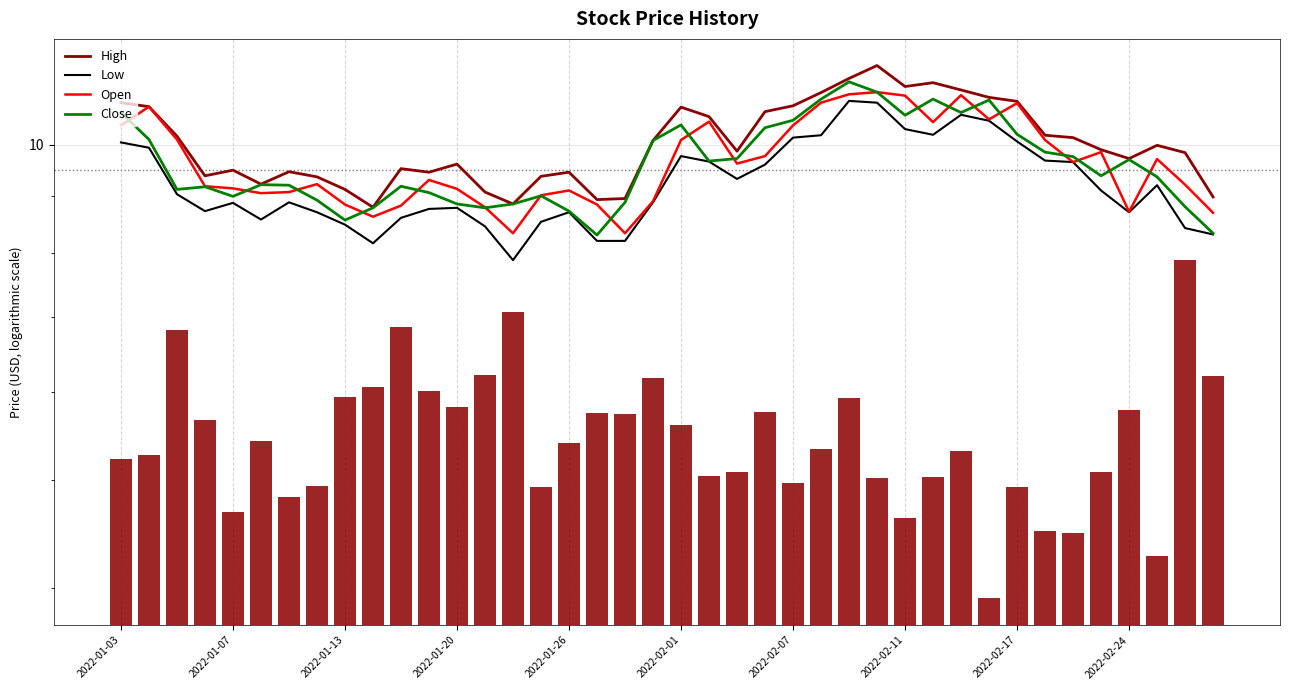

Reading left to right, what are all the values shown in this chart?

High: 10.9	10.8	10.2	9.4	9.5	9.2	9.5	9.4	9.1	8.8	9.5	9.4	9.6	9.1	8.8	9.4	9.4	8.9	8.9	10.1	10.8	10.6	9.9	10.7	10.8	11.1	11.5	11.8	11.3	11.4	11.2	11.0	10.9	10.2	10.2	9.9	9.7	10.0	9.8	9.0
Low: 10.1	9.9	9.0	8.7	8.9	8.6	8.9	8.7	8.5	8.2	8.6	8.8	8.8	8.4	7.9	8.5	8.7	8.2	8.2	8.9	9.8	9.7	9.3	9.6	10.2	10.2	10.9	10.9	10.3	10.2	10.6	10.5	10.1	9.7	9.7	9.1	8.7	9.2	8.4	8.3
Open: 10.4	10.8	10.1	9.2	9.1	9.1	9.1	9.2	8.8	8.6	8.8	9.3	9.1	8.8	8.3	9.0	9.1	8.8	8.3	8.9	10.1	10.5	9.6	9.8	10.4	10.9	11.1	11.2	11.1	10.5	11.1	10.5	10.9	10.1	9.7	9.8	8.7	9.7	9.2	8.7
Close: 10.7	10.1	9.1	9.2	9.0	9.2	9.2	8.9	8.6	8.8	9.2	9.1	8.8	8.8	8.8	9.0	8.7	8.3	8.9	10.1	10.4	9.7	9.7	10.4	10.5	11.0	11.4	11.2	10.6	11.0	10.7	11.0	10.2	9.8	9.8	9.4	9.7	9.4	8.8	8.3